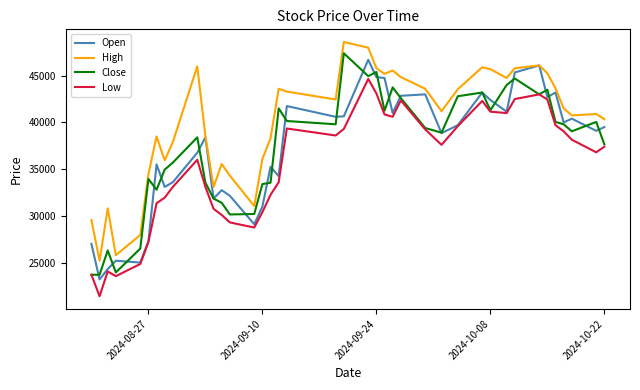

Which series has the largest total across all categories?

High